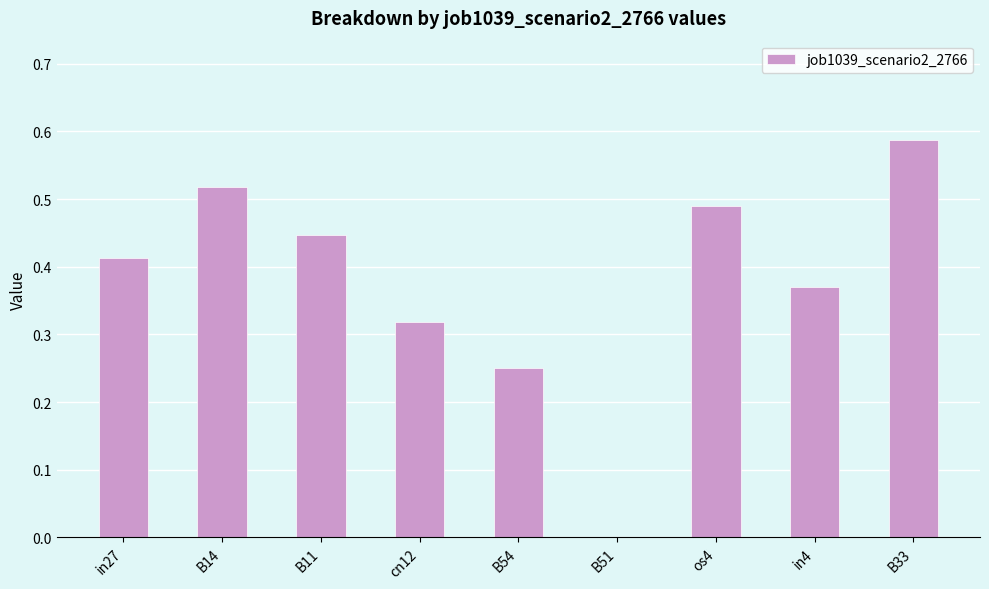

At which category does the chart reach its peak across all series?

B33